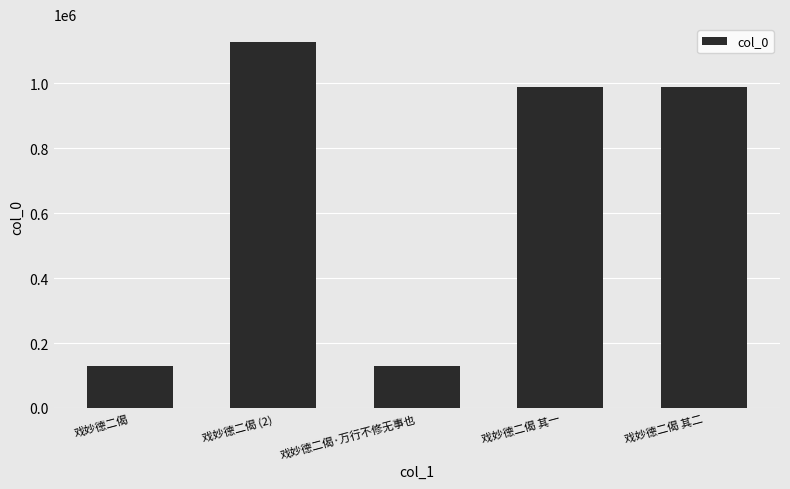

What is the label of the 3rd bar from the left?

戏妙德二偈·万行不修无事也